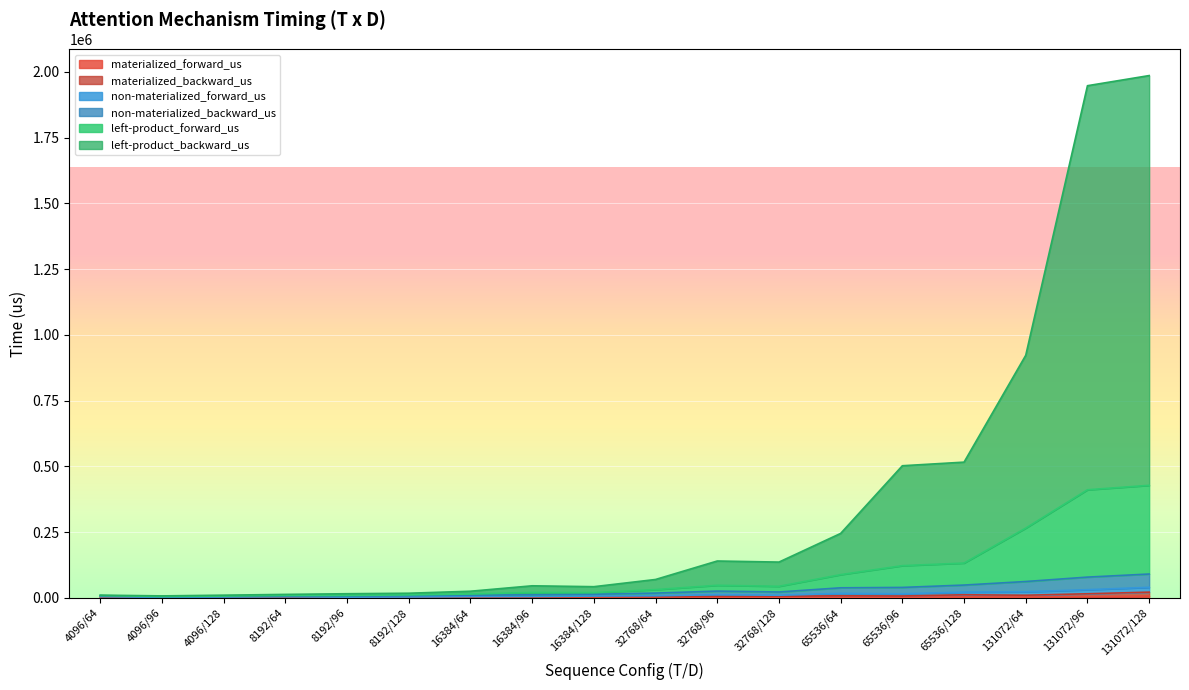

True or false: materialized_backward_us and left-product_backward_us cross at least once.

False